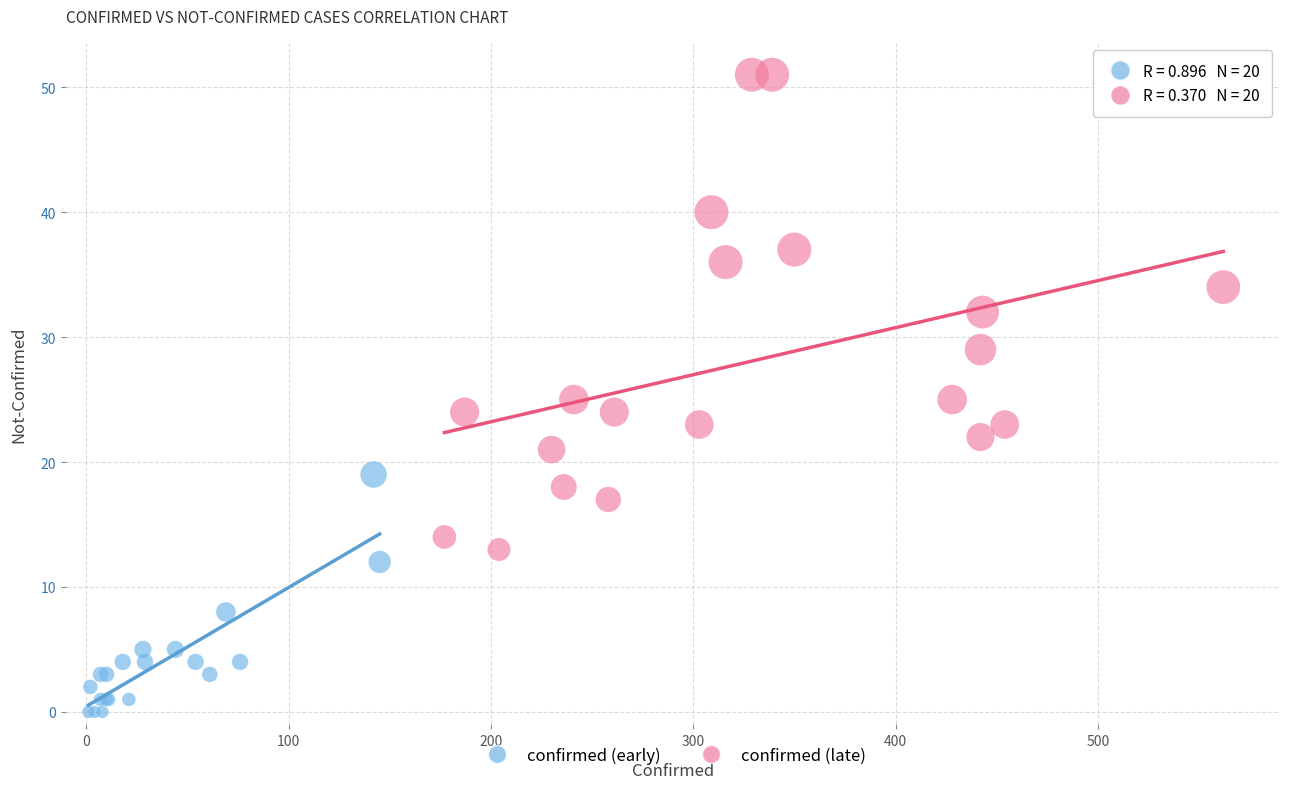

Which series reaches the minimum Y coordinate?

confirmed (early)